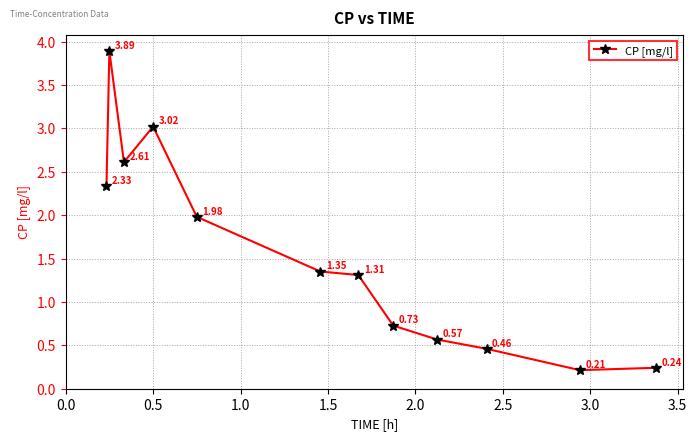

How many points are higher than both their immediate neighbors (excluding endpoints)?

2